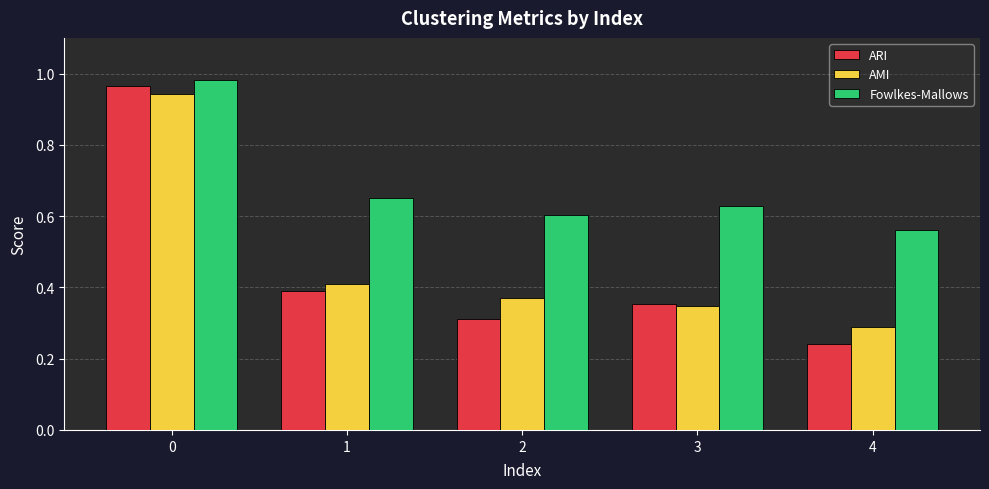

How many bars are there in total?

15